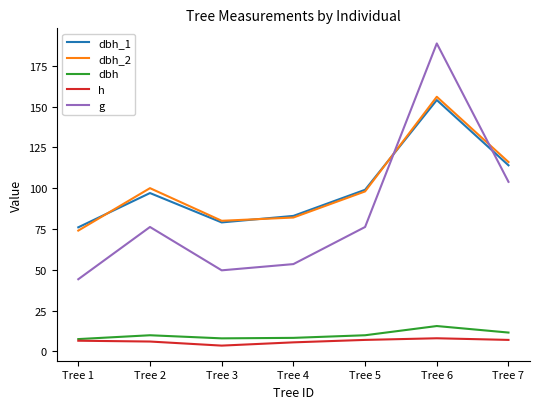

Does the chart have visible grid lines?

No